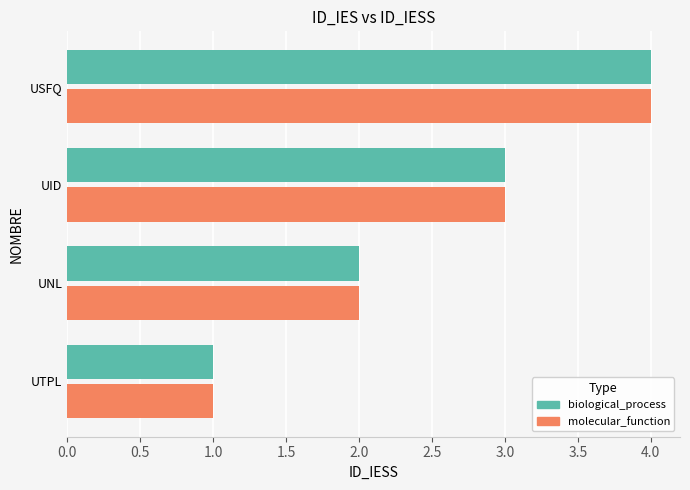

What is the difference between the second highest and minimum values in the biological_process series?

2